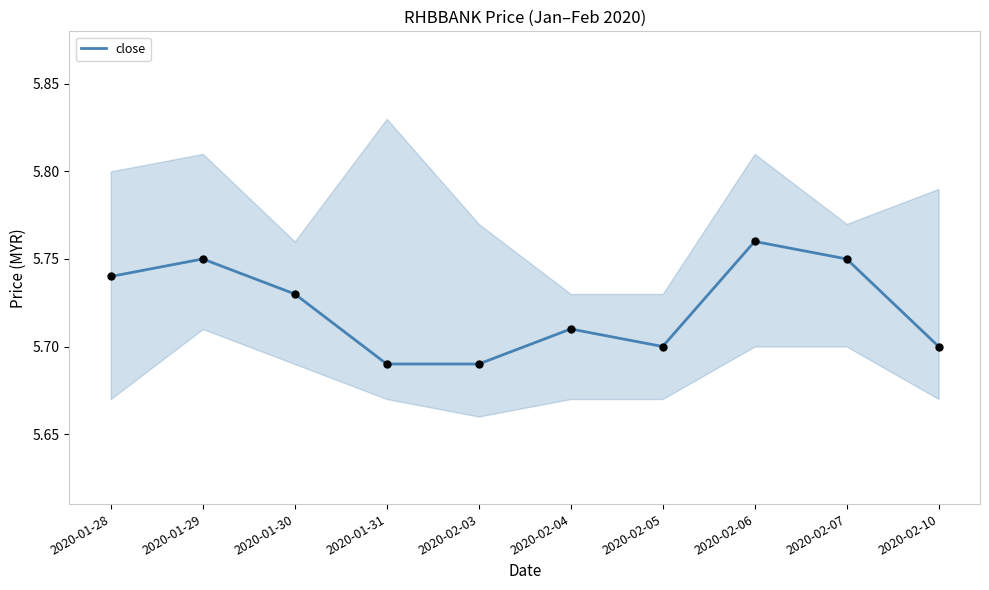

What is the ratio of the value at 2020-02-10 to the value at 2020-01-28?

1.0